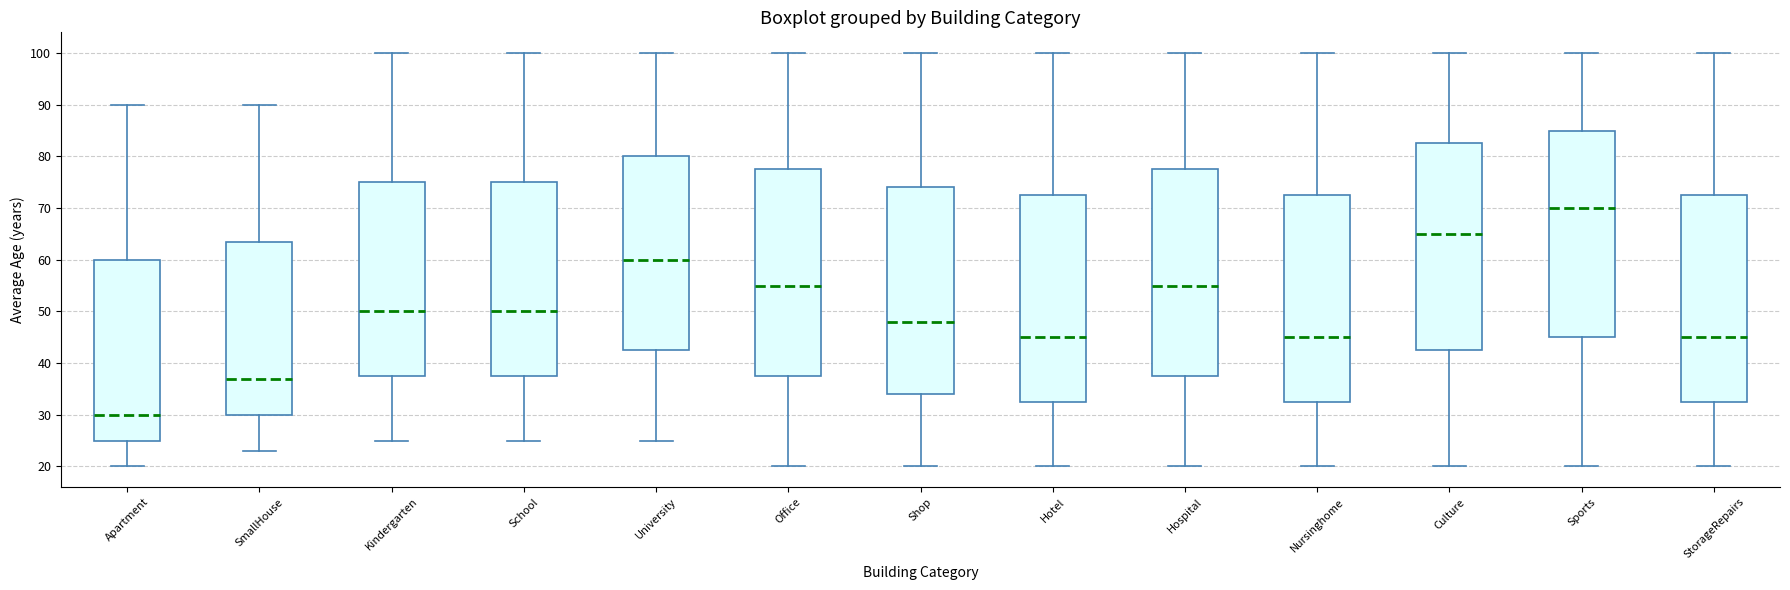

Reading left to right, read every box against the y-axis: the position of its median line, the range the box covers, and the ends of its whiskers. The values are not printed on the chart, so give them approximately, as read against the axis.

Apartment: median 30, box 25 to 60, whiskers 20 to 90
SmallHouse: median 37, box 30 to 64, whiskers 23 to 90
Kindergarten: median 50, box 38 to 75, whiskers 25 to 100
School: median 50, box 38 to 75, whiskers 25 to 100
University: median 60, box 43 to 80, whiskers 25 to 100
Office: median 55, box 38 to 78, whiskers 20 to 100
Shop: median 48, box 34 to 74, whiskers 20 to 100
Hotel: median 45, box 33 to 73, whiskers 20 to 100
Hospital: median 55, box 38 to 78, whiskers 20 to 100
Nursinghome: median 45, box 33 to 73, whiskers 20 to 100
Culture: median 65, box 43 to 83, whiskers 20 to 100
Sports: median 70, box 45 to 85, whiskers 20 to 100
StorageRepairs: median 45, box 33 to 73, whiskers 20 to 100